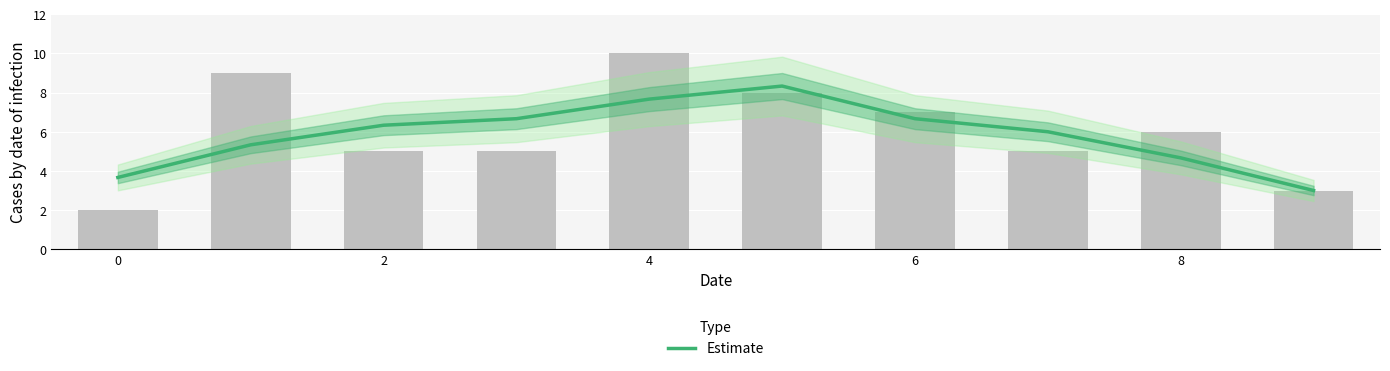

Reading left to right, extract all data points from this chart.

3.7	5.3	6.3	6.7	7.7	8.3	6.7	6.0	4.7	3.0